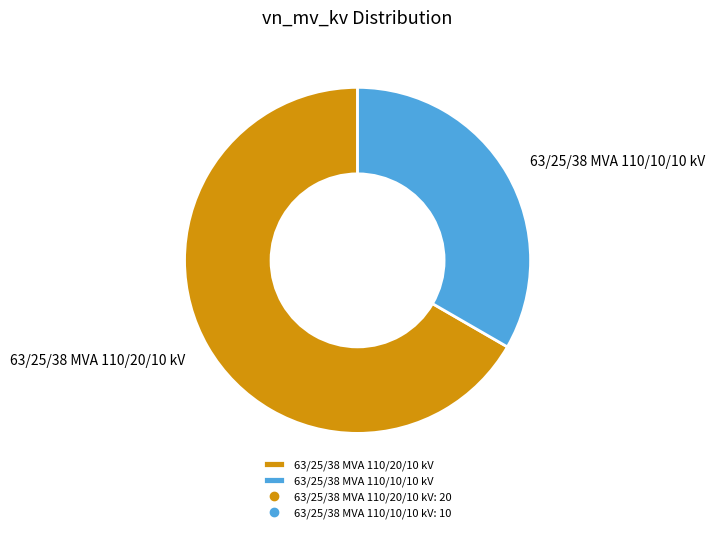

Which category has the smallest portion of the pie?

63/25/38 MVA 110/10/10 kV